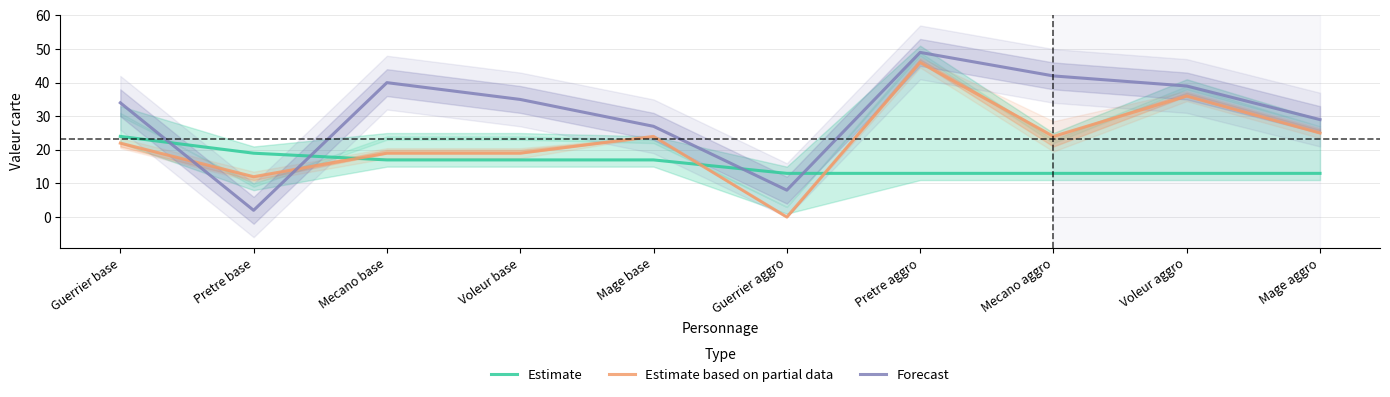

List the series in order of their overall mean, highest first.

Forecast, Estimate based on partial data, Estimate